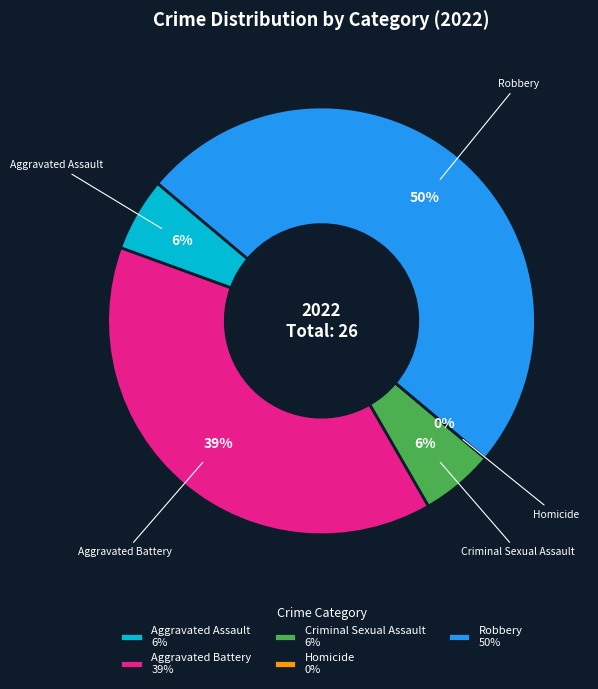

True or false: Aggravated Battery accounts for 28% of the total.

False